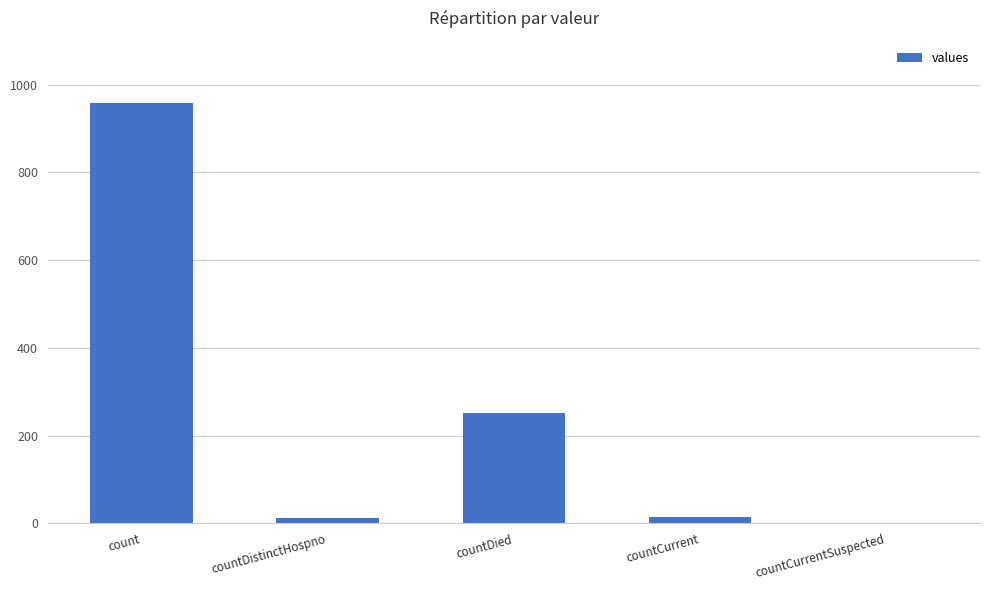

Between countDistinctHospno and count, which is larger?

count